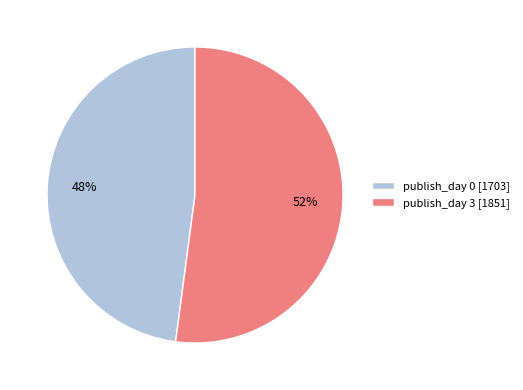

Rank the categories by value from highest to lowest.

publish_day 3 [1851], publish_day 0 [1703]